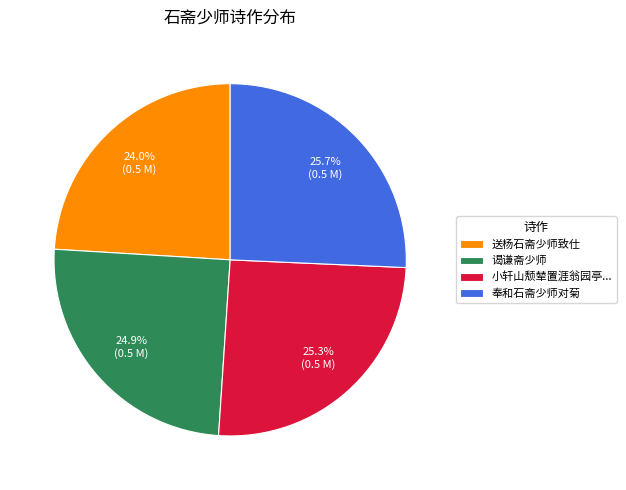

Approximately how many times larger is the value at 谒谦斋少师 compared to 送杨石斋少师致仕?

1.0